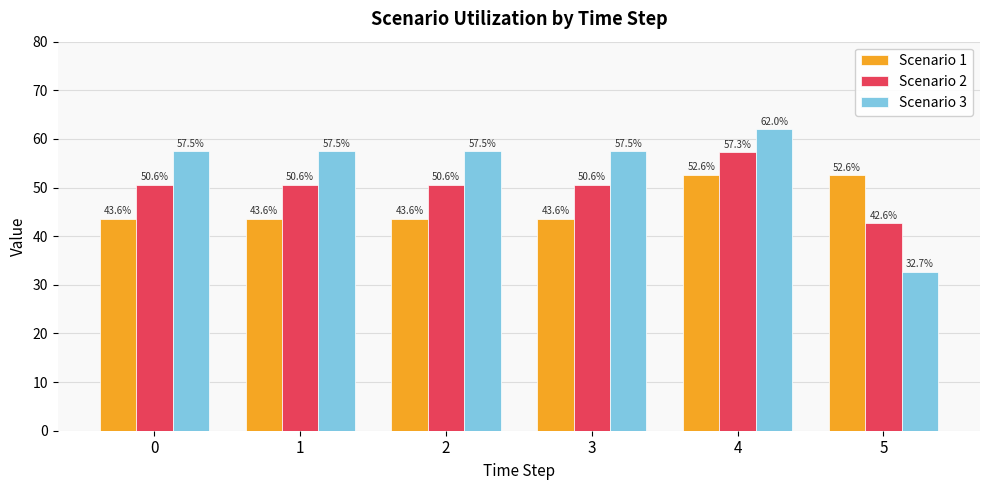

Is it true that Scenario 1 equals 43.6 at 0?

True